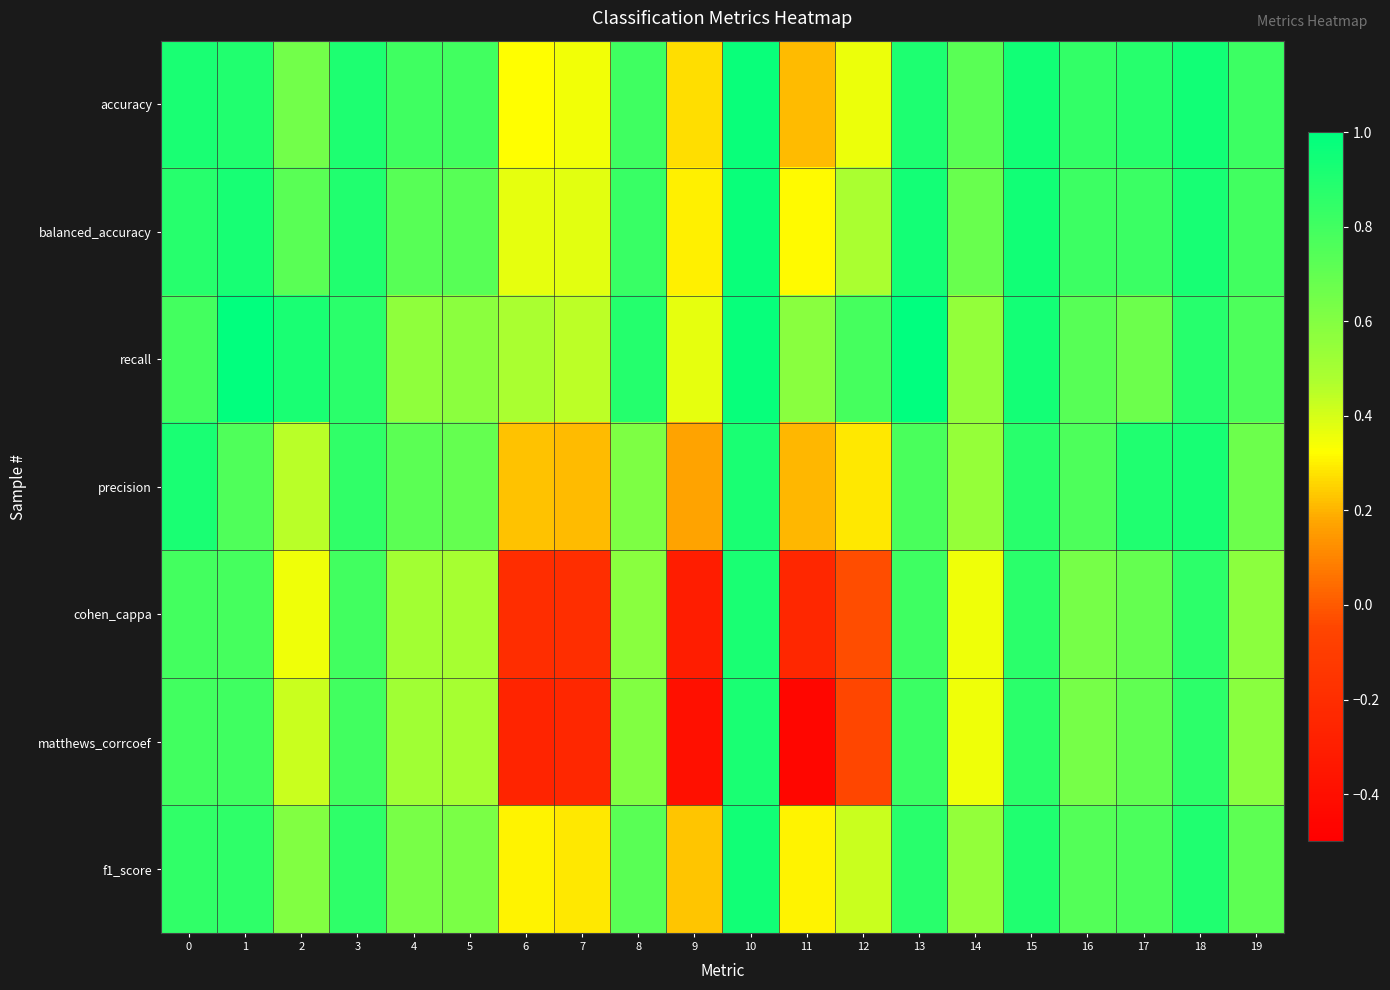

How many distinct data groups are displayed?

7